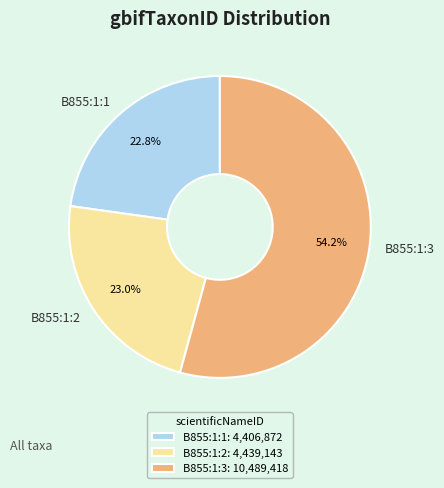

Which category has the biggest portion of the pie?

B855:1:3